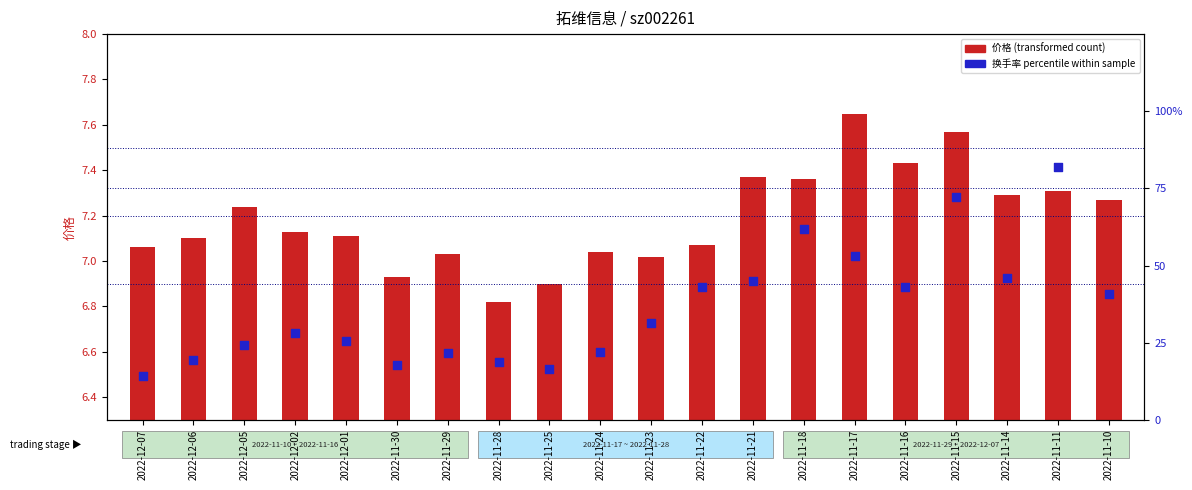

Which series has the largest total across all categories?

换手率 percentile within sample